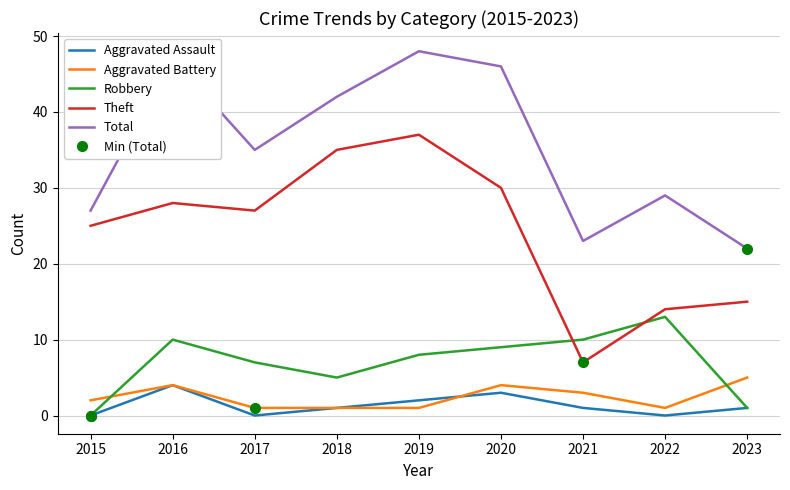

How many times do Robbery and Theft cross each other?

2